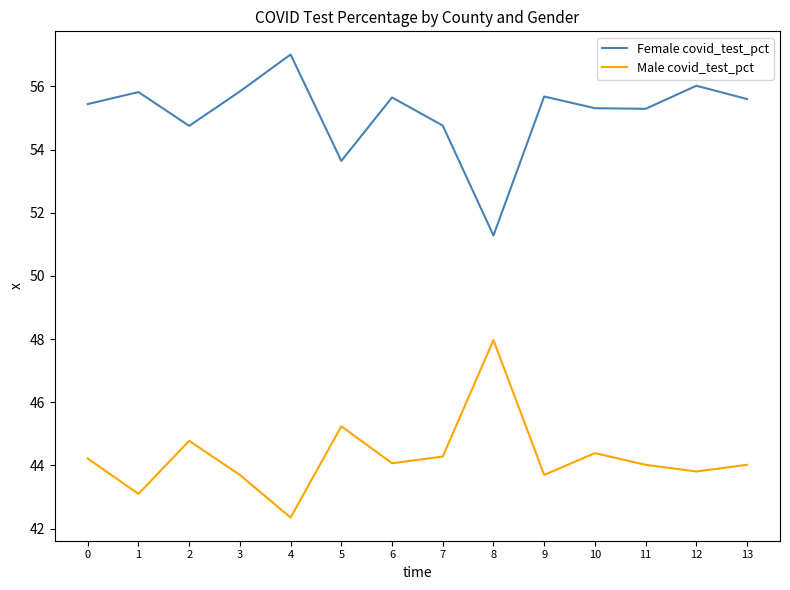

What is the difference between the maximum and minimum values in the Female covid_test_pct series?

5.7